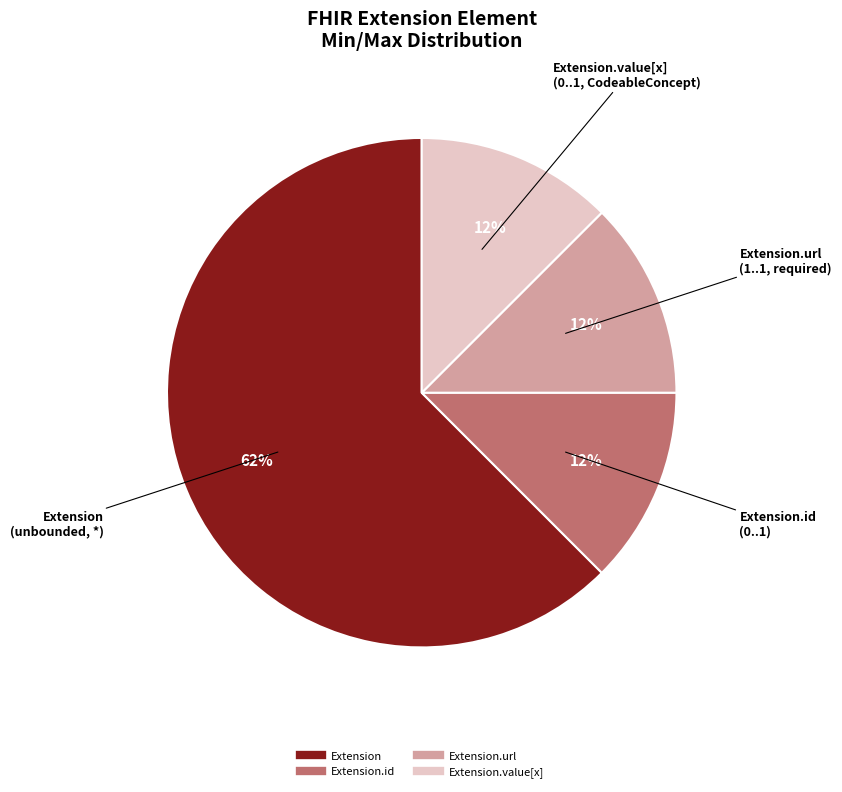

Is there any slice that represents more than half of the pie?

Yes